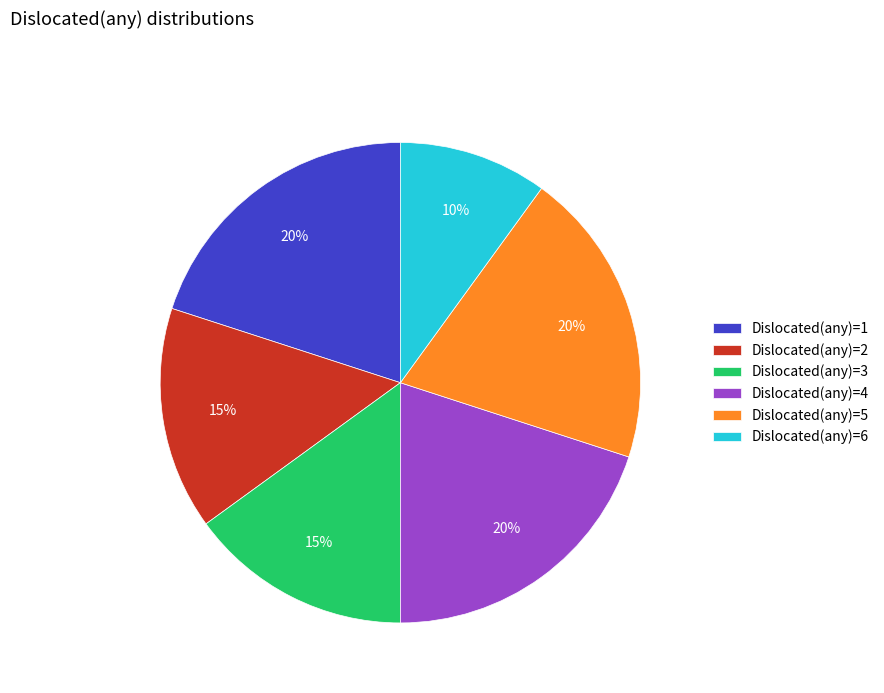

How many segments does this pie chart have?

6